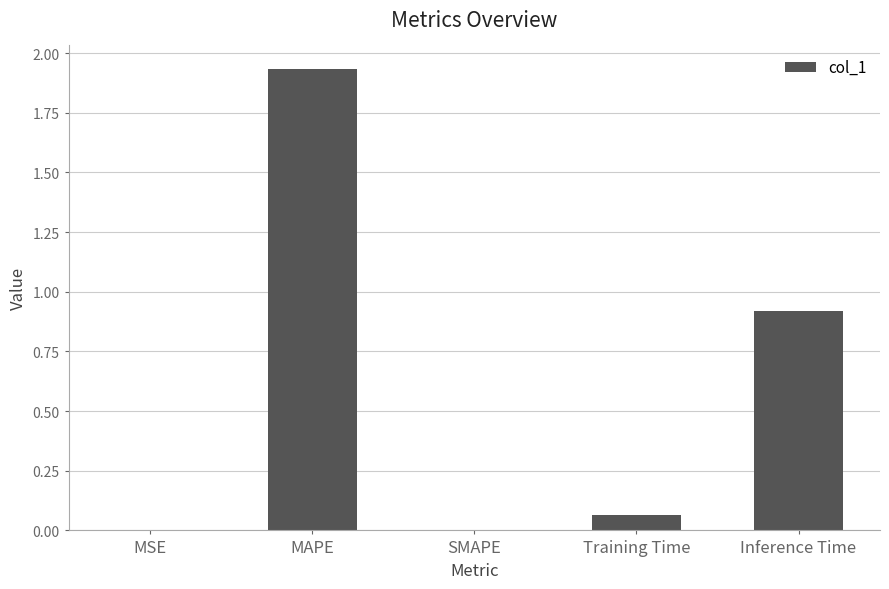

Which label corresponds to the largest value in the chart?

MAPE